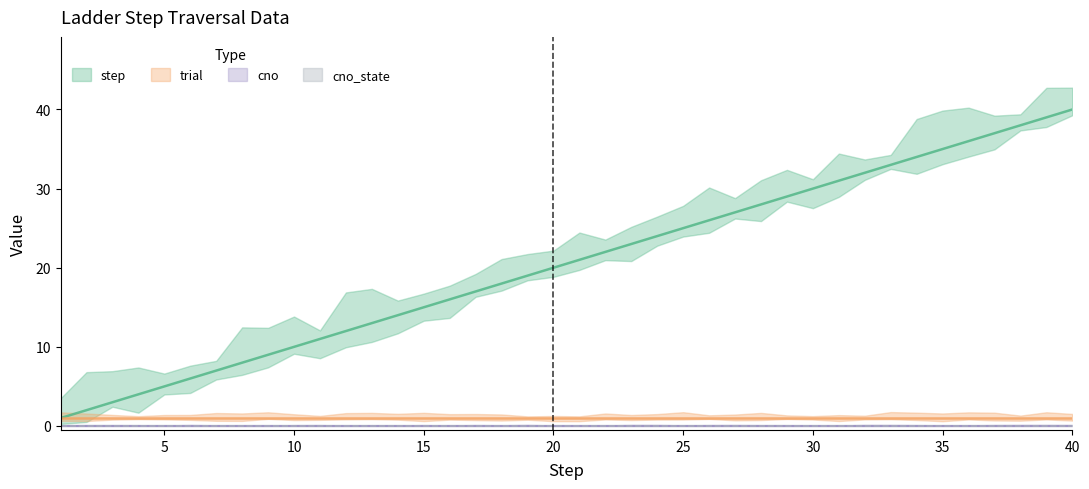

Reading right to left, what are all the values shown in this chart?

step: 40=40	39=39	38=38	37=37	36=36	35=35	34=34	33=33	32=32	31=31	30=30	29=29	28=28	27=27	26=26	25=25	24=24	23=23	22=22	21=21	20=20	19=19	18=18	17=17	16=16	15=15	14=14	13=13	12=12	11=11	10=10	9=9	8=8	7=7	6=6	5=5	4=4	3=3	2=2	1=1
trial: 40=1	39=1	38=1	37=1	36=1	35=1	34=1	33=1	32=1	31=1	30=1	29=1	28=1	27=1	26=1	25=1	24=1	23=1	22=1	21=1	20=1	19=1	18=1	17=1	16=1	15=1	14=1	13=1	12=1	11=1	10=1	9=1	8=1	7=1	6=1	5=1	4=1	3=1	2=1	1=1
cno: 40=0	39=0	38=0	37=0	36=0	35=0	34=0	33=0	32=0	31=0	30=0	29=0	28=0	27=0	26=0	25=0	24=0	23=0	22=0	21=0	20=0	19=0	18=0	17=0	16=0	15=0	14=0	13=0	12=0	11=0	10=0	9=0	8=0	7=0	6=0	5=0	4=0	3=0	2=0	1=0
cno_state: 40=0	39=0	38=0	37=0	36=0	35=0	34=0	33=0	32=0	31=0	30=0	29=0	28=0	27=0	26=0	25=0	24=0	23=0	22=0	21=0	20=0	19=0	18=0	17=0	16=0	15=0	14=0	13=0	12=0	11=0	10=0	9=0	8=0	7=0	6=0	5=0	4=0	3=0	2=0	1=0